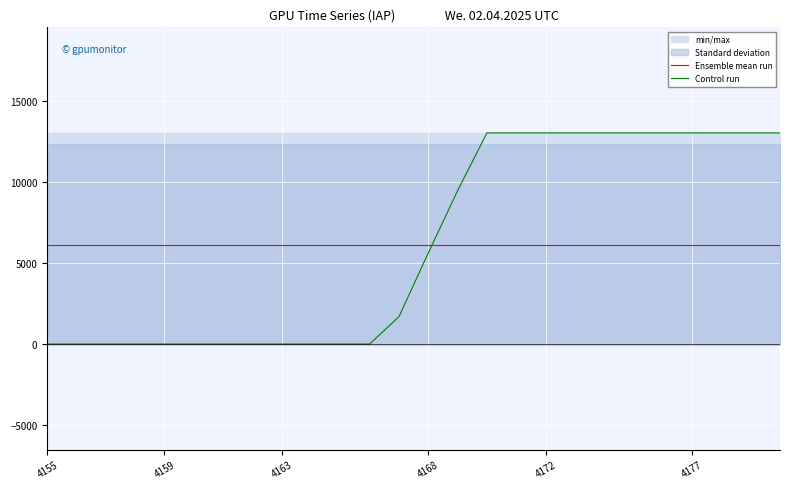

What is the highest value of the Control run series?

13018.0